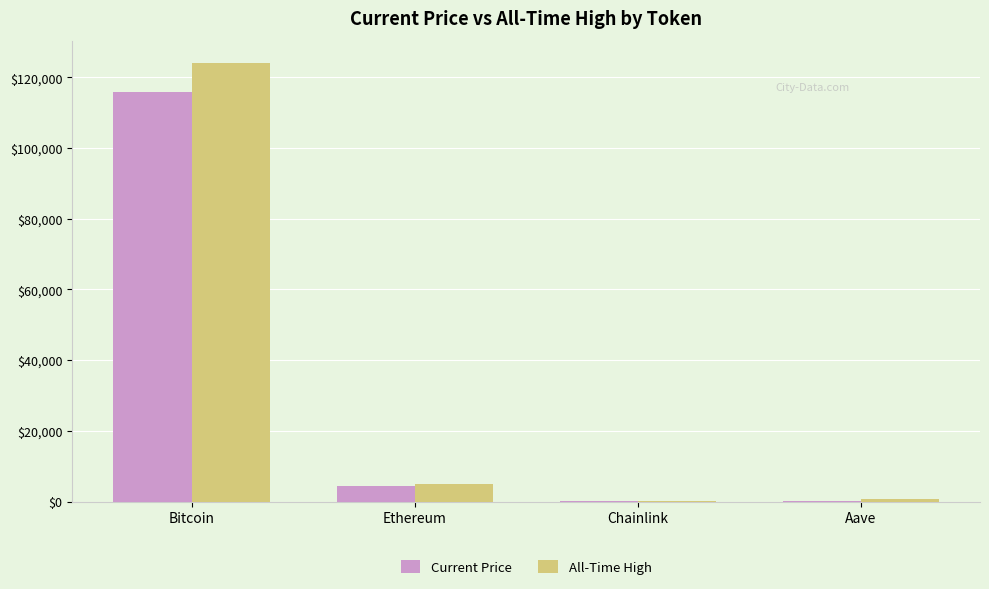

Which category has the highest value across all series?

Bitcoin